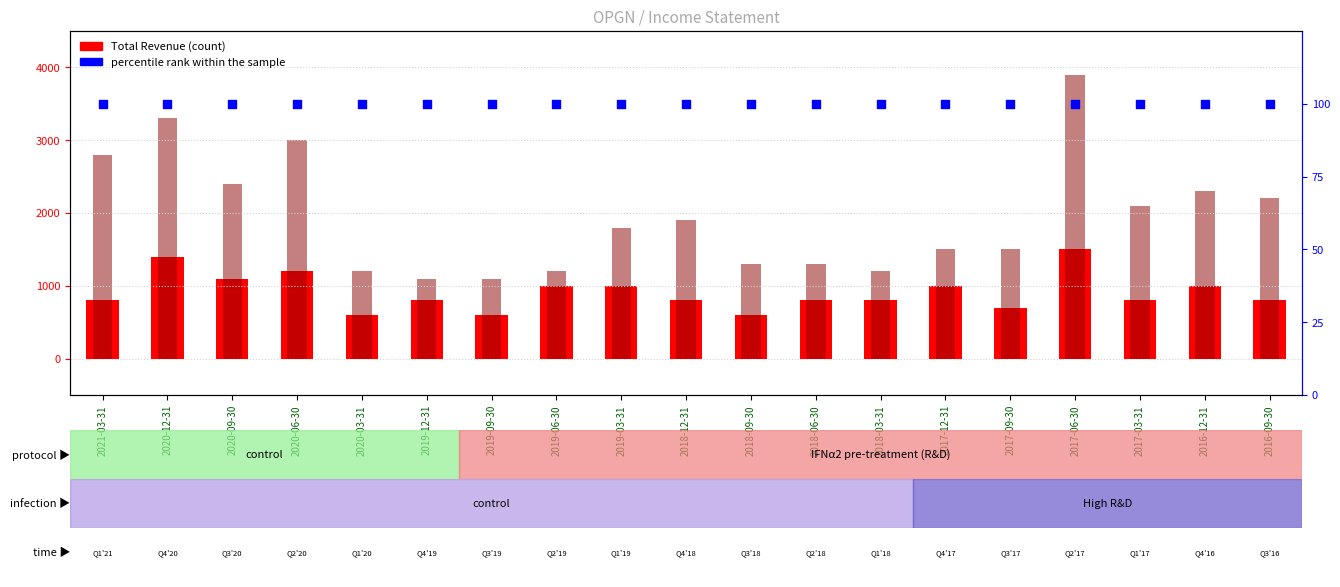

Which series has the largest Y range (max minus min)?

Research Development